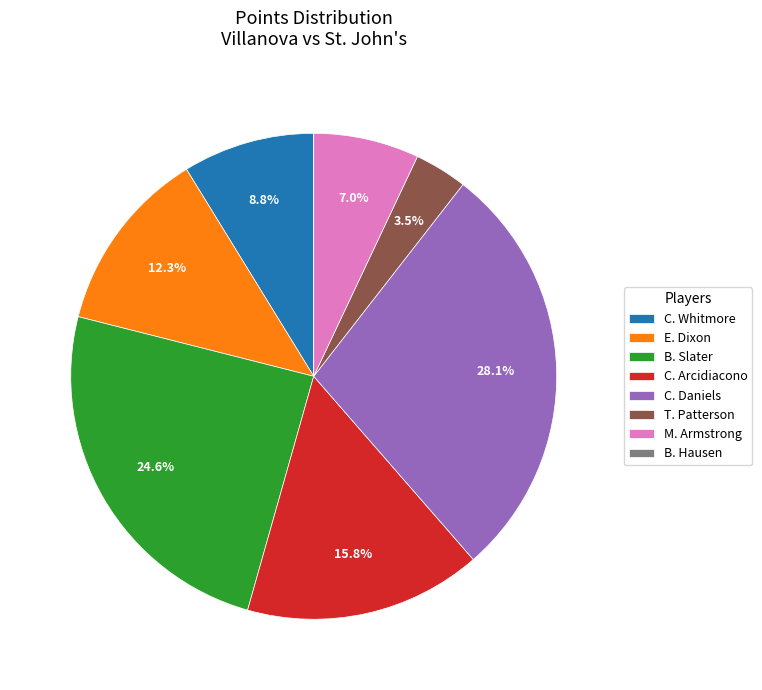

What is the total percentage of T. Patterson and E. Dixon?

15.8%